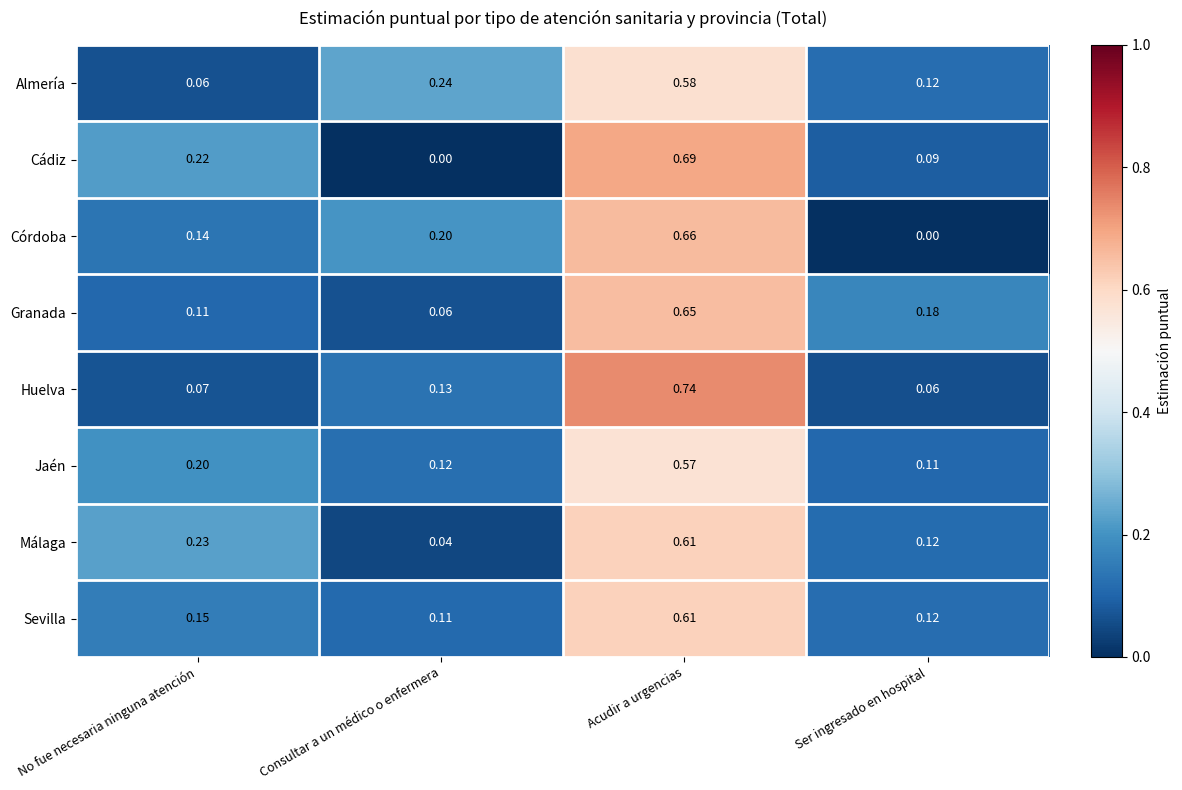

Rank the categories by Jaén value from highest to lowest.

Acudir a urgencias, No fue necesaria ninguna atención, Consultar a un médico o enfermera, Ser ingresado en hospital